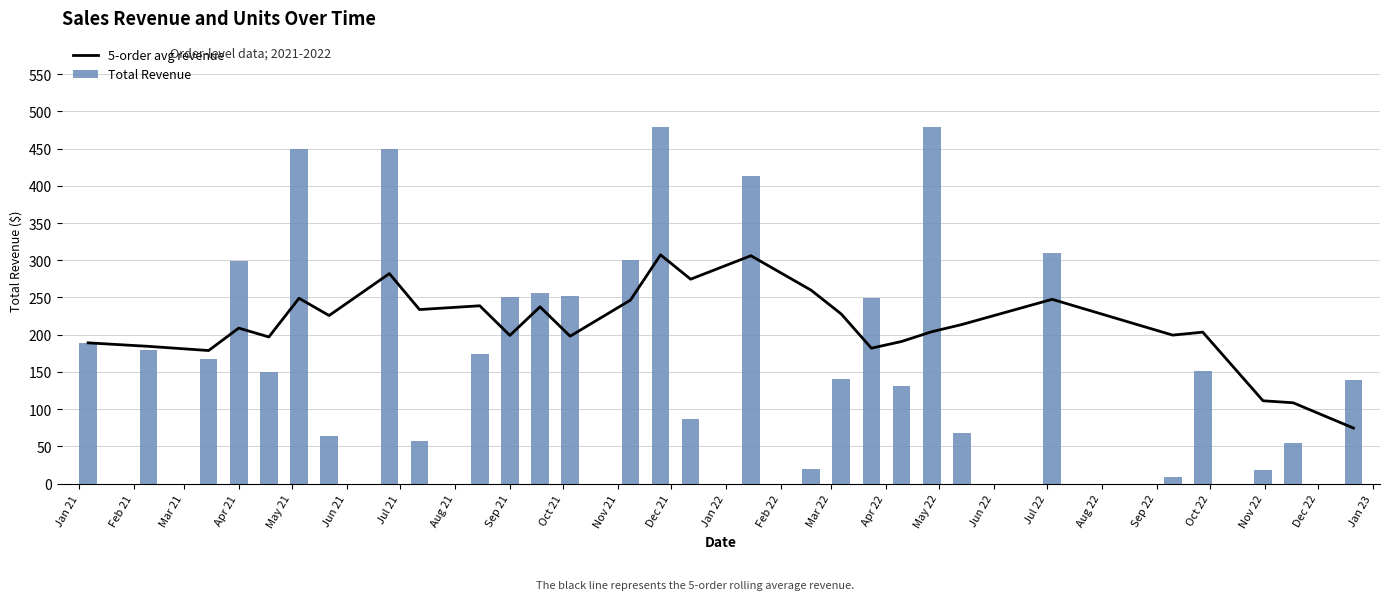

What is the value of the 5-order avg revenue bar at the 7th from the left?

225.8